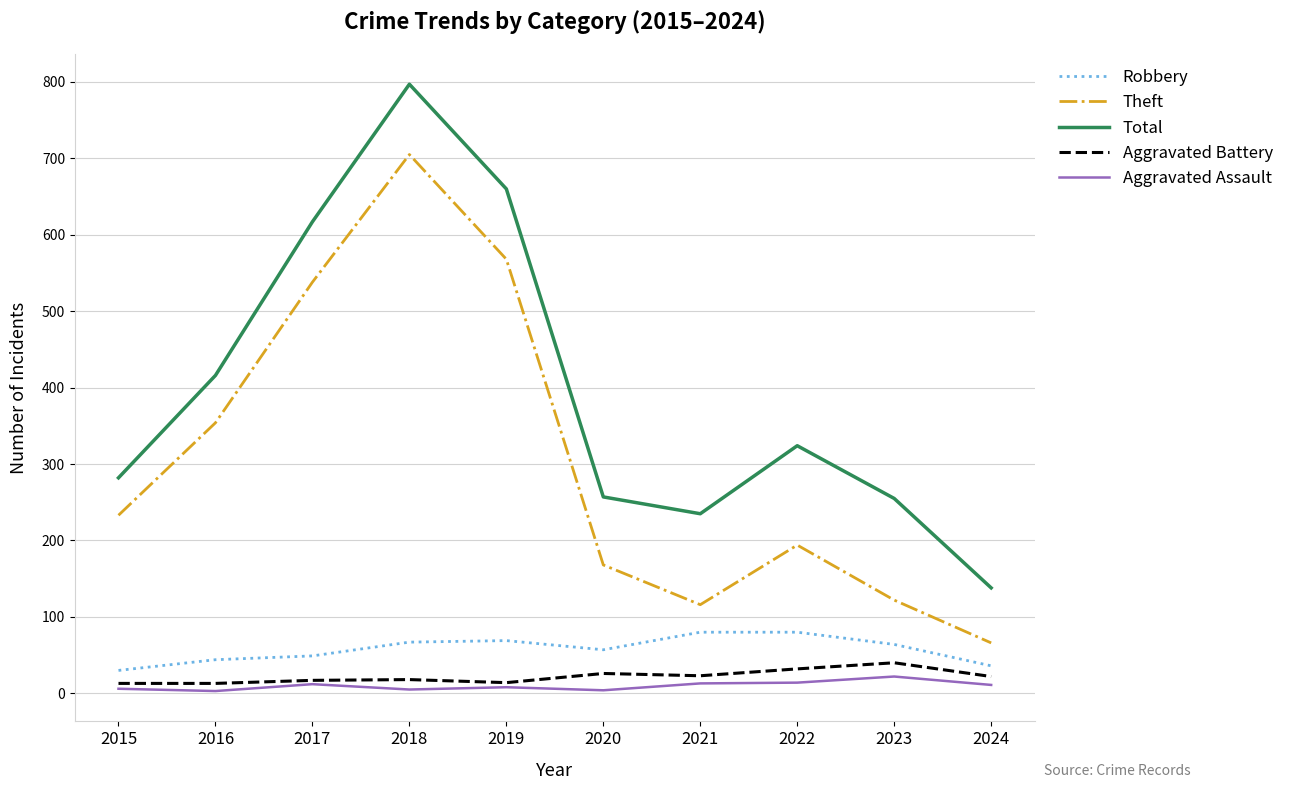

Which series has the largest total across all categories?

Total